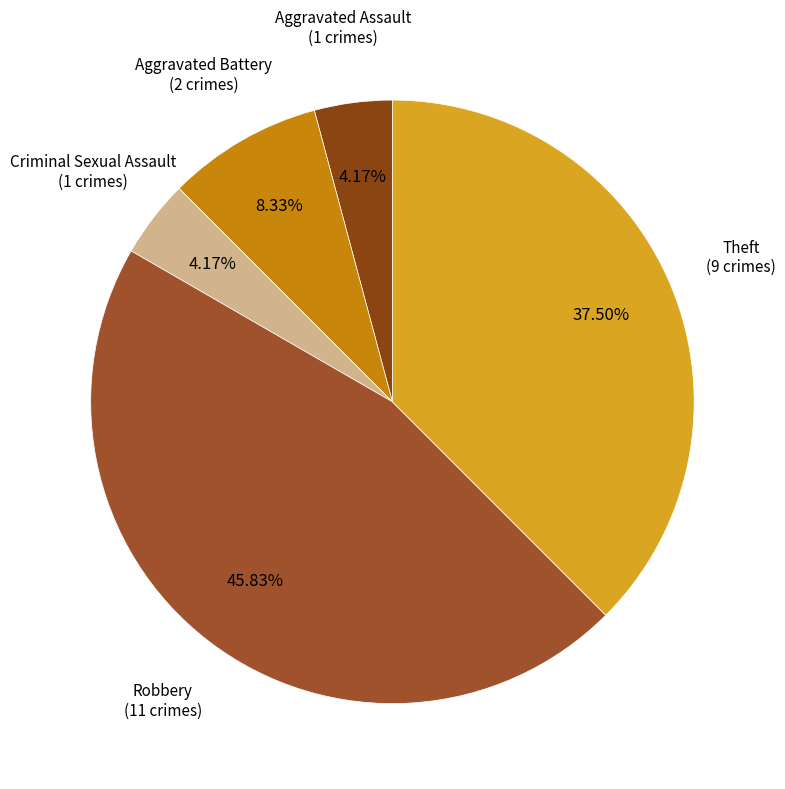

Combined, do Aggravated Assault and Criminal Sexual Assault account for over 50%?

No